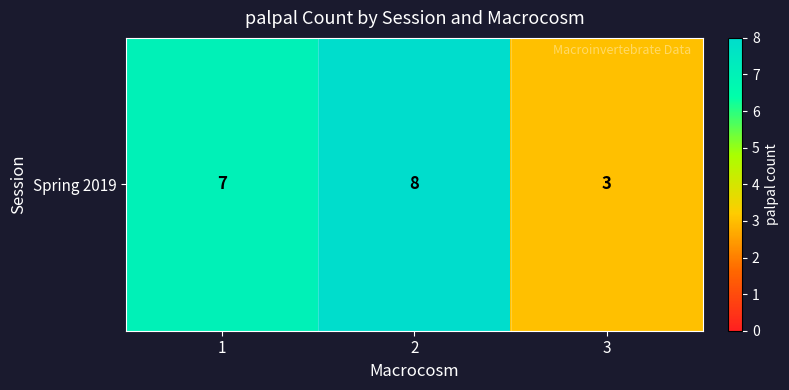

What is the minimum value shown in the chart?

3